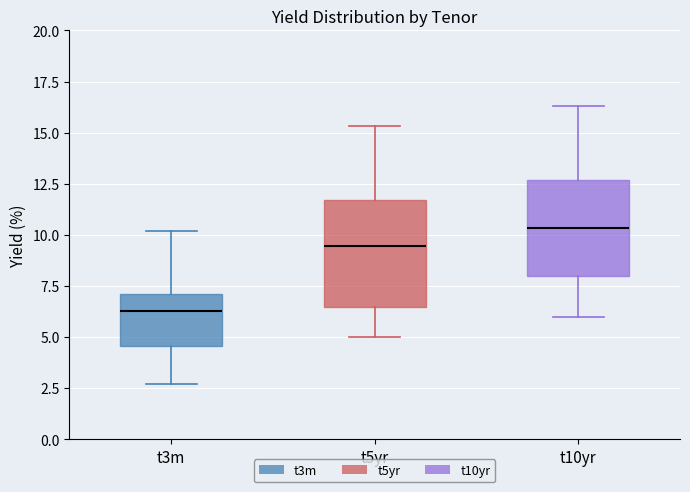

Which box is the tallest, from its lower edge to its upper edge?

t5yr